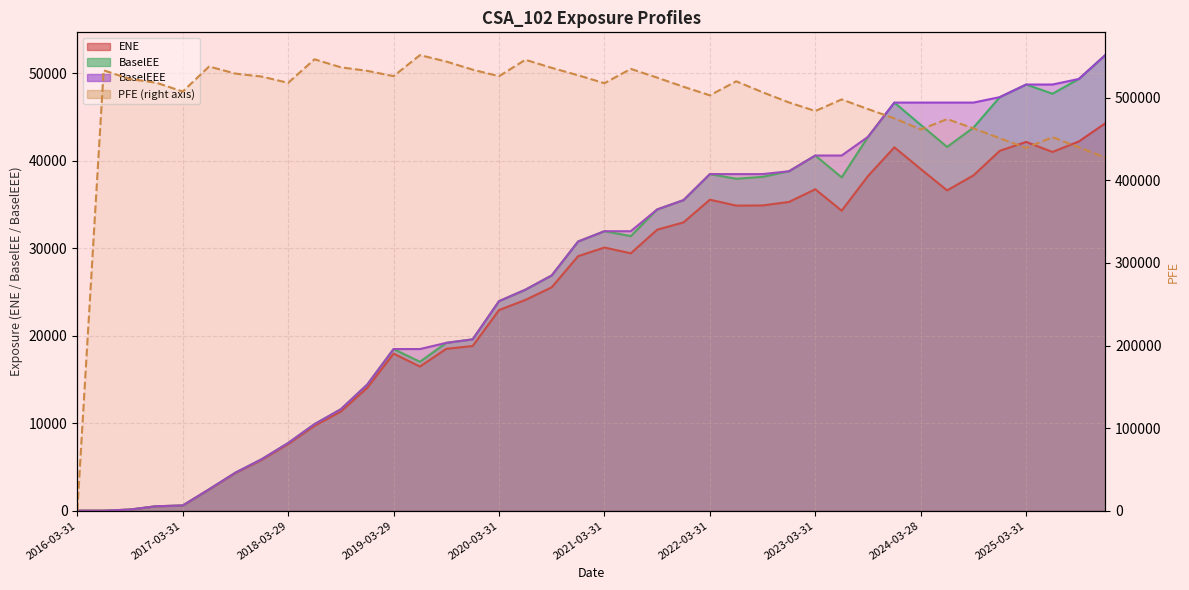

Reading left to right, extract all data points from this chart.

ENE: 2016-03-31=0.0	2016-06-30=0.0	2016-09-30=126.8	2016-12-30=506.8	2017-03-31=585.3	2017-06-30=2416.9	2017-09-29=4295.1	2017-12-29=5804.4	2018-03-29=7604.0	2018-06-29=9696.4	2018-09-28=11332.5	2018-12-31=14039.8	2019-03-29=17944.2	2019-06-28=16473.9	2019-09-30=18498.5	2019-12-31=18817.8	2020-03-31=22925.7	2020-06-30=24081.0	2020-09-30=25527.9	2020-12-31=29082.3	2021-03-31=30072.5	2021-06-30=29409.8	2021-09-30=32107.2	2021-12-30=32943.2	2022-03-31=35536.2	2022-06-30=34862.7	2022-09-30=34880.8	2022-12-30=35280.8	2023-03-31=36729.7	2023-06-30=34281.0	2023-09-29=38243.8	2023-12-29=41521.8	2024-03-28=39043.2	2024-06-28=36600.1	2024-09-30=38317.0	2024-12-31=41124.7	2025-03-31=42140.4	2025-06-30=40992.5	2025-09-30=42194.8	2025-12-31=44263.5
EPE: 2016-03-31=0.0	2016-06-30=0.0	2016-09-30=127.3	2016-12-30=509.6	2017-03-31=589.8	2017-06-30=2440.9	2017-09-29=4347.9	2017-12-29=5889.7	2018-03-29=7733.7	2018-06-29=9891.5	2018-09-28=11595.4	2018-12-31=14410.2	2019-03-29=18471.3	2019-06-28=18471.3	2019-09-30=19180.3	2019-12-31=19582.1	2020-03-31=23942.4	2020-06-30=25253.4	2020-09-30=26884.2	2020-12-31=30757.2	2021-03-31=31936.4	2021-06-30=31936.4	2021-09-30=34423.5	2021-12-30=35488.1	2022-03-31=38463.7	2022-06-30=38463.7	2022-09-30=38463.7	2022-12-30=38785.3	2023-03-31=40587.2	2023-06-30=40587.2	2023-09-29=42721.5	2023-12-29=46635.9	2024-03-28=46635.9	2024-06-28=46635.9	2024-09-30=46635.9	2024-12-31=47256.8	2025-03-31=48698.9	2025-06-30=48698.9	2025-09-30=49335.0	2025-12-31=52059.0
BaselEE: 2016-03-31=0.0	2016-06-30=0.0	2016-09-30=127.3	2016-12-30=509.6	2017-03-31=589.8	2017-06-30=2440.9	2017-09-29=4347.9	2017-12-29=5889.7	2018-03-29=7733.7	2018-06-29=9891.5	2018-09-28=11595.4	2018-12-31=14410.2	2019-03-29=18471.3	2019-06-28=17018.0	2019-09-30=19180.3	2019-12-31=19582.1	2020-03-31=23942.4	2020-06-30=25253.4	2020-09-30=26884.2	2020-12-31=30757.2	2021-03-31=31936.4	2021-06-30=31380.4	2021-09-30=34423.5	2021-12-30=35488.1	2022-03-31=38463.7	2022-06-30=37929.5	2022-09-30=38148.0	2022-12-30=38785.3	2023-03-31=40587.2	2023-06-30=38087.2	2023-09-29=42721.5	2023-12-29=46635.9	2024-03-28=44088.3	2024-06-28=41568.3	2024-09-30=43776.4	2024-12-31=47256.8	2025-03-31=48698.9	2025-06-30=47648.3	2025-09-30=49335.0	2025-12-31=52059.0
PFE: 2016-03-31=0.0	2016-06-30=533276.0	2016-09-30=522676.0	2016-12-30=518211.0	2017-03-31=507566.0	2017-06-30=537866.0	2017-09-29=529300.0	2017-12-29=525658.0	2018-03-29=518097.0	2018-06-29=546602.0	2018-09-28=536894.0	2018-12-31=532638.0	2019-03-29=526204.0	2019-06-28=551671.0	2019-09-30=543880.0	2019-12-31=534038.0	2020-03-31=526132.0	2020-06-30=546026.0	2020-09-30=536255.0	2020-12-31=527258.0	2021-03-31=517664.0	2021-06-30=535006.0	2021-09-30=524408.0	2021-12-30=513345.0	2022-03-31=502955.0	2022-06-30=519962.0	2022-09-30=506721.0	2022-12-30=494356.0	2023-03-31=483972.0	2023-06-30=498016.0	2023-09-29=486297.0	2023-12-29=475174.0	2024-03-28=461576.0	2024-06-28=474190.0	2024-09-30=462985.0	2024-12-31=451054.0	2025-03-31=439334.0	2025-06-30=452373.0	2025-09-30=440046.0	2025-12-31=427648.0